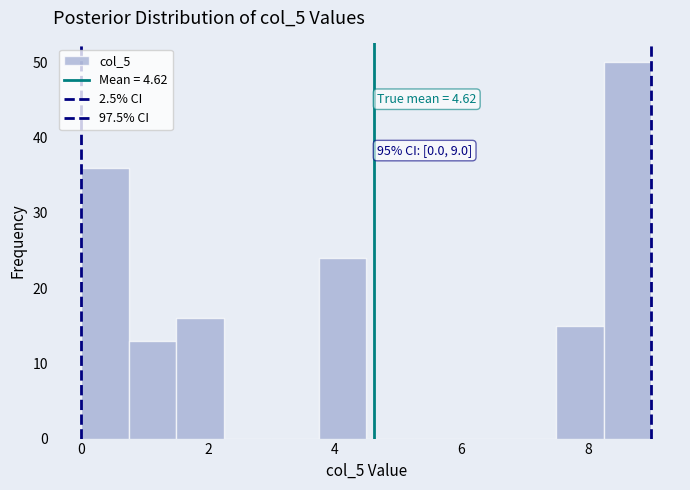

Read against the x-axis, roughly where is the centre of the tallest bar?

8.6